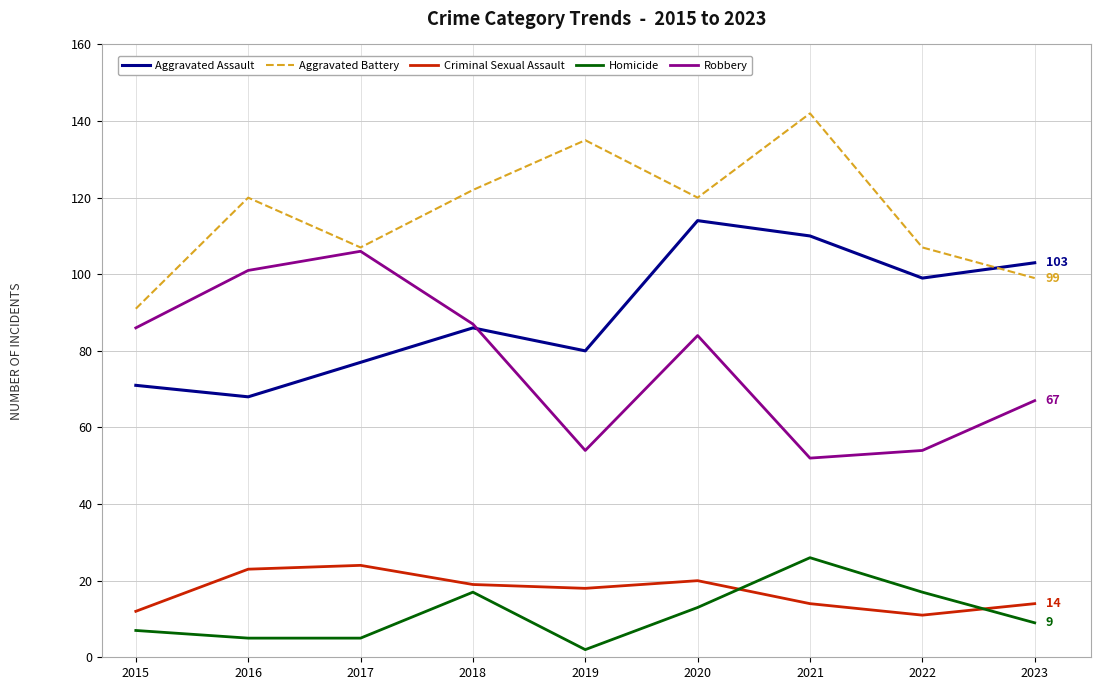

Rank the series by their maximum value, from lowest to highest.

Criminal Sexual Assault, Homicide, Robbery, Aggravated Assault, Aggravated Battery